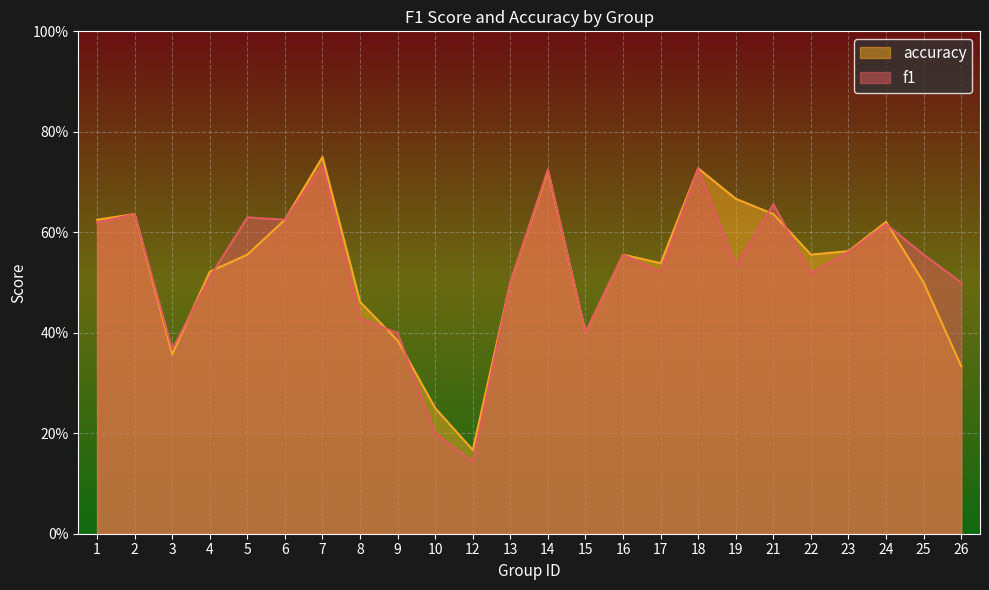

At which label does f1 reach its minimum?

12